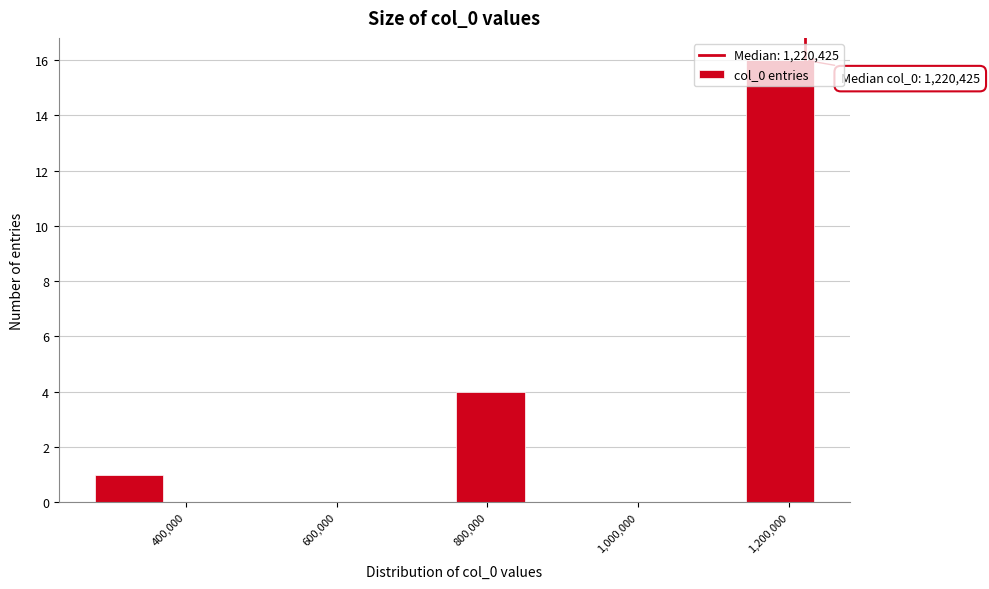

Over which range of the x-axis is the bar tallest?

1140000 to 1240000